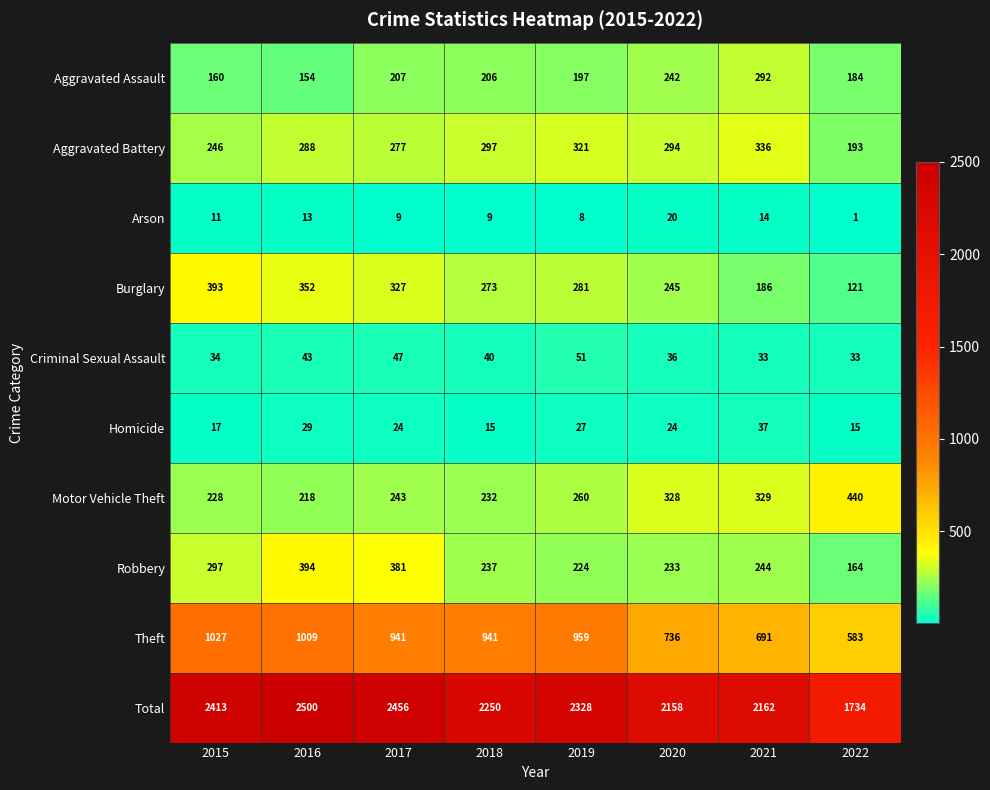

Which series changed the most between 2015 and 2020?

Theft